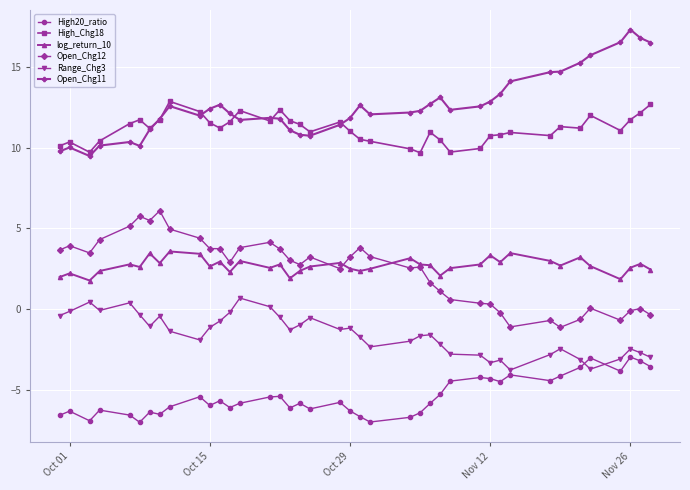

What is the highest value of the Open_Chg12 series?

6.1